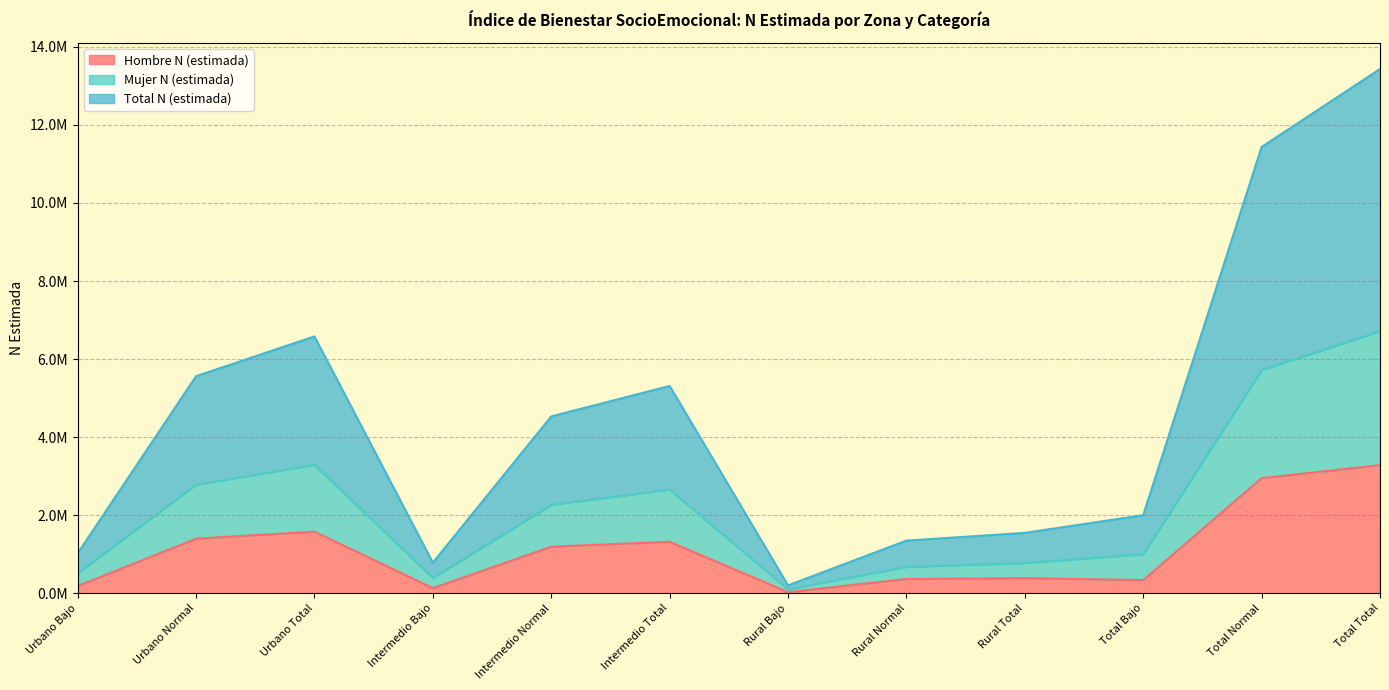

What are all the series names shown in the legend?

Hombre N (estimada), Mujer N (estimada), Total N (estimada)